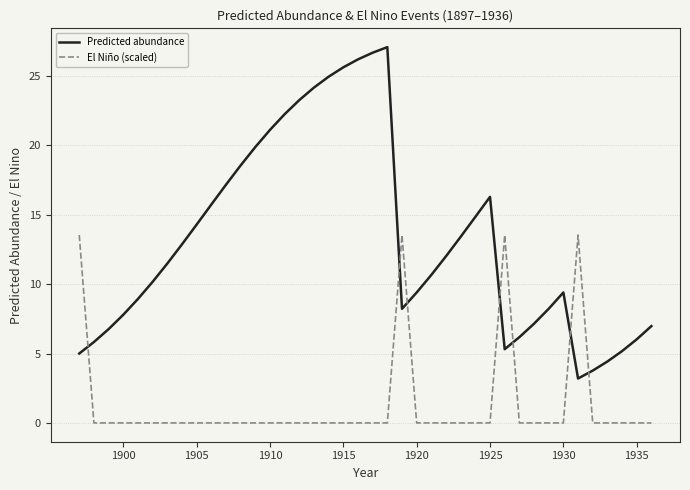

What is the minimum value for Predicted abundance?

3.2